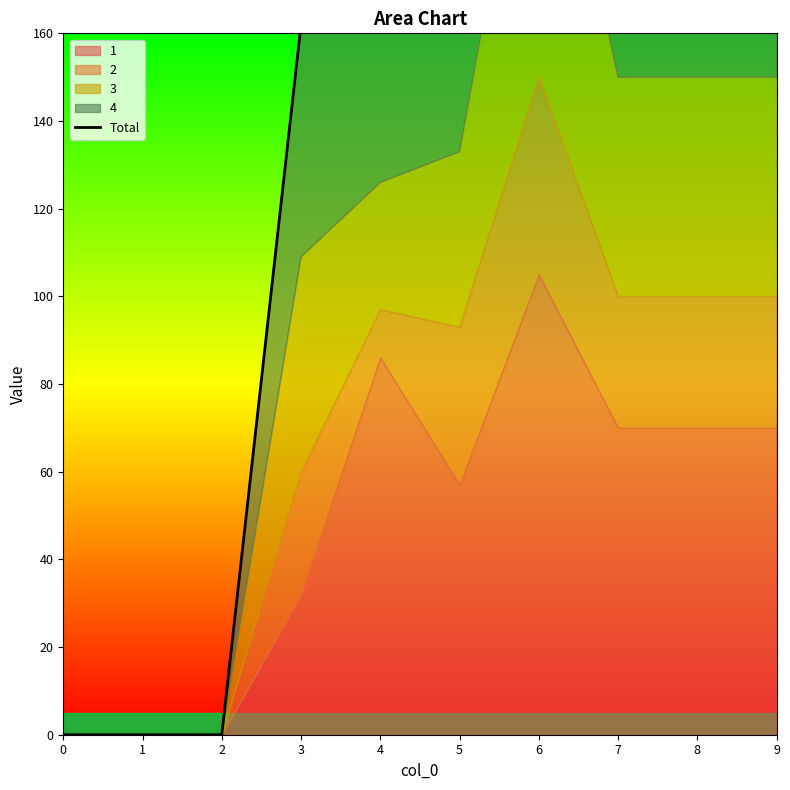

What is the change in value from 0 to 8?

+250